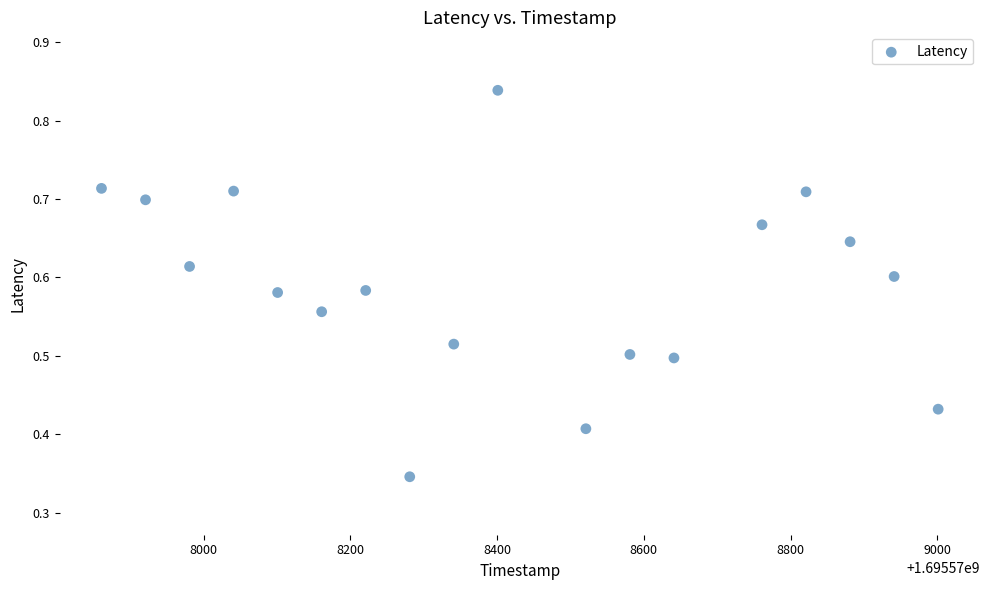

What is the range of X values (max minus min)?

1140.0